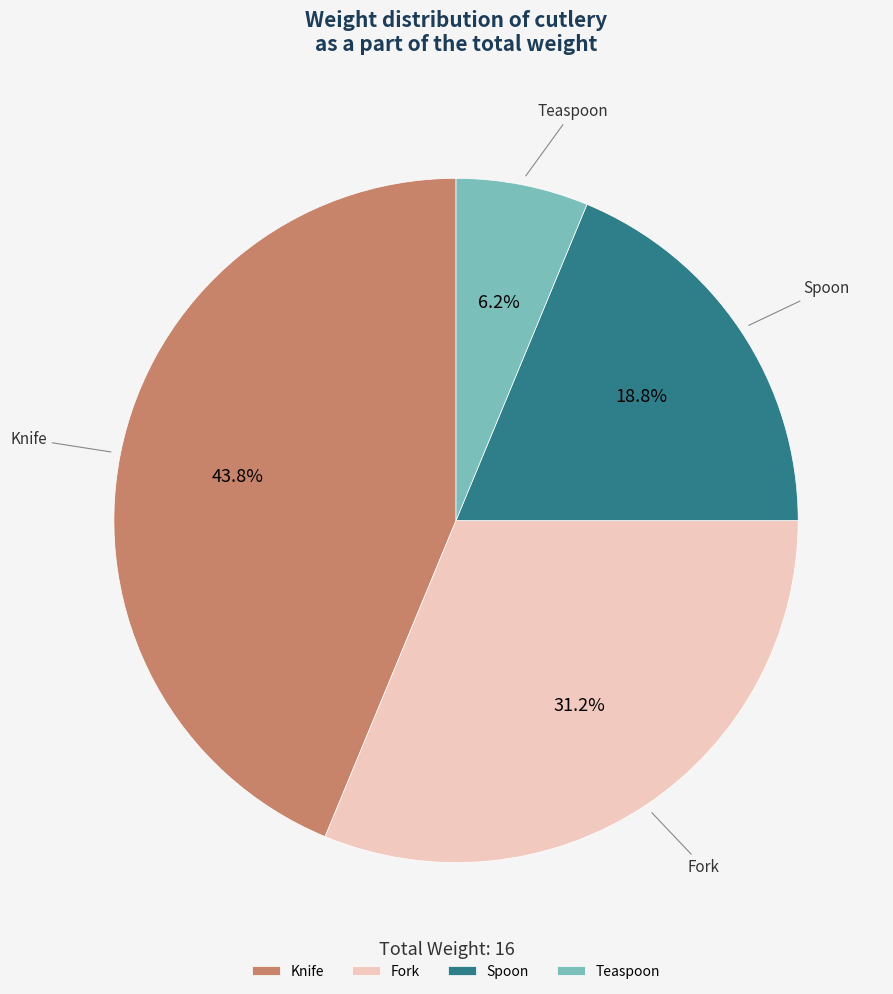

Rank the categories by value from highest to lowest.

Knife, Fork, Spoon, Teaspoon